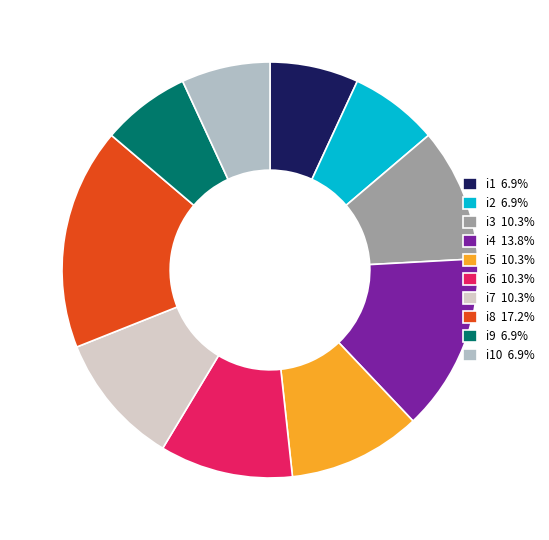

Do i7 10.3% and i10 6.9% together represent more than half of the pie?

No